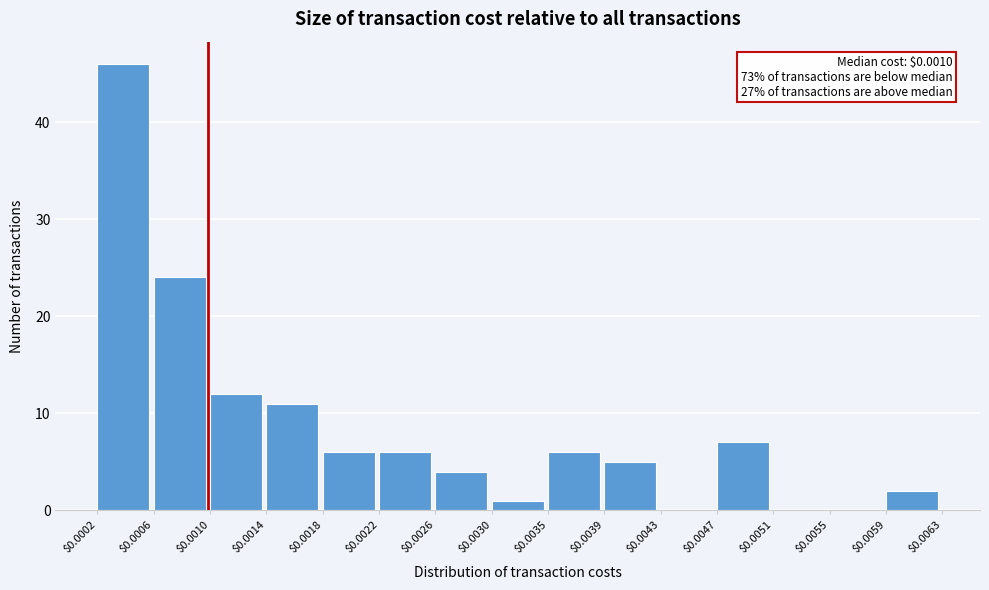

Which range on the x-axis has the tallest bar?

$0.0002 to $0.0006